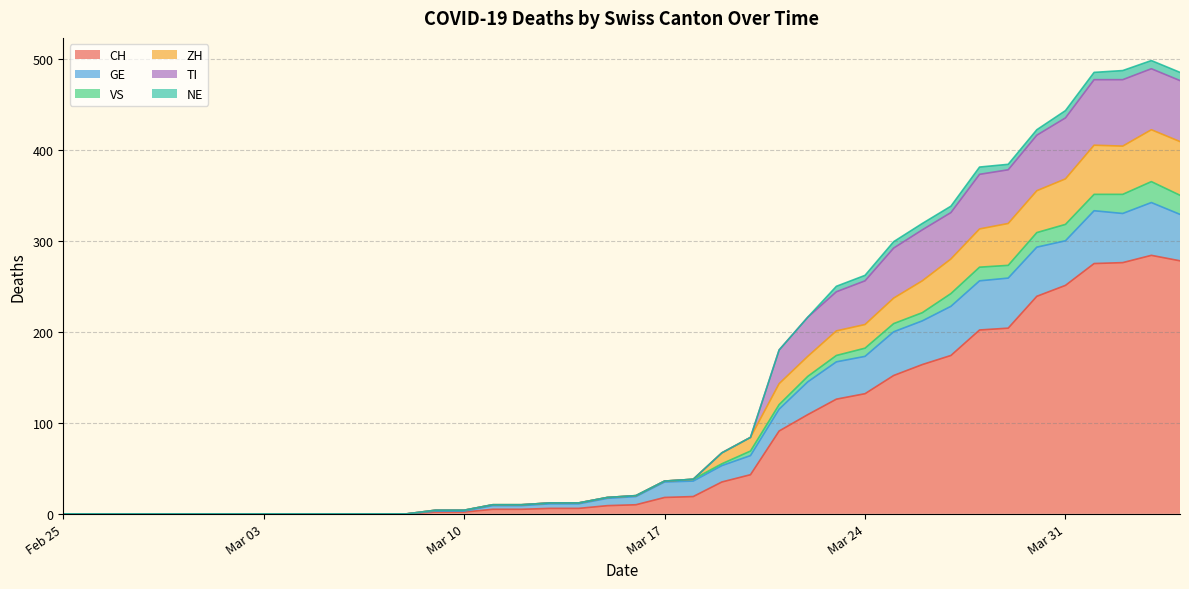

Rank the categories by CH value from highest to lowest.

2020-04-03, 2020-04-04, 2020-04-02, 2020-04-01, 2020-03-31, 2020-03-30, 2020-03-29, 2020-03-28, 2020-03-27, 2020-03-26, 2020-03-25, 2020-03-24, 2020-03-23, 2020-03-22, 2020-03-21, 2020-03-20, 2020-03-19, 2020-03-18, 2020-03-17, 2020-03-16, 2020-03-15, 2020-03-13, 2020-03-14, 2020-03-11, 2020-03-12, 2020-03-09, 2020-03-10, 2020-02-25, 2020-02-26, 2020-02-27, 2020-02-28, 2020-02-29, 2020-03-01, 2020-03-02, 2020-03-03, 2020-03-04, 2020-03-05, 2020-03-06, 2020-03-07, 2020-03-08